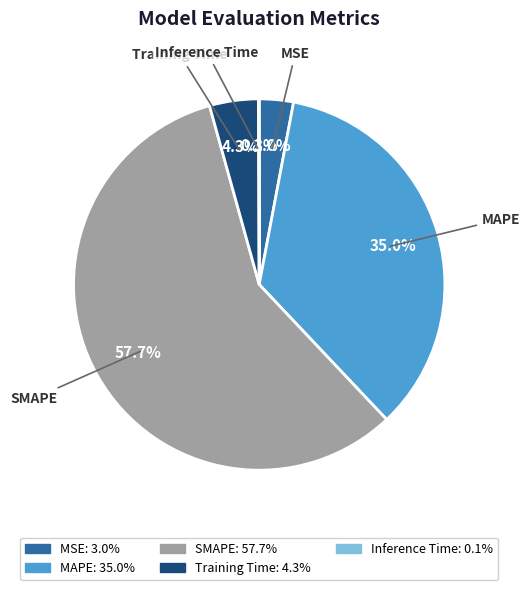

Between MSE and Training Time, which is larger?

Training Time